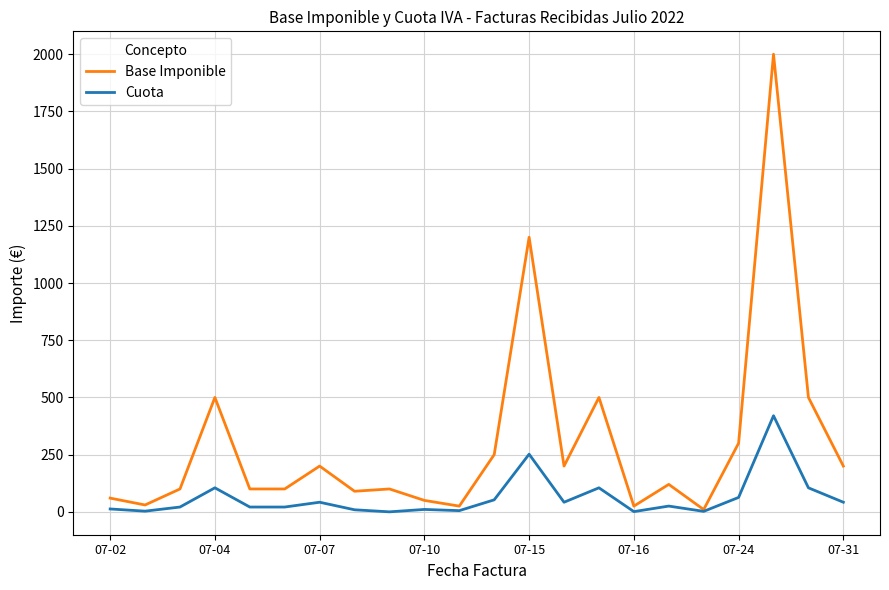

Does the chart display data point markers on the line(s)?

No